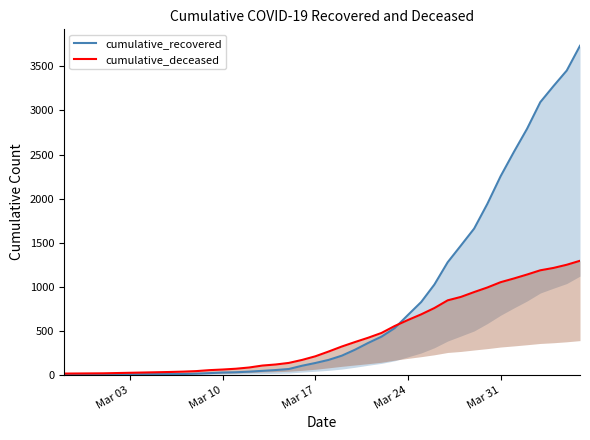

What are all the series names shown in the legend?

cumulative_recovered, cumulative_deceased